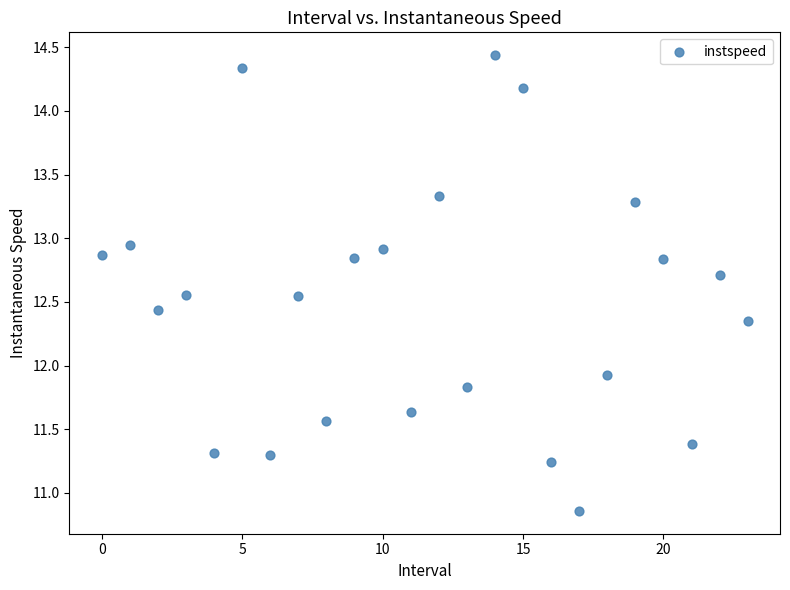

What Y value in the scatter plot is closest to 12?

11.9